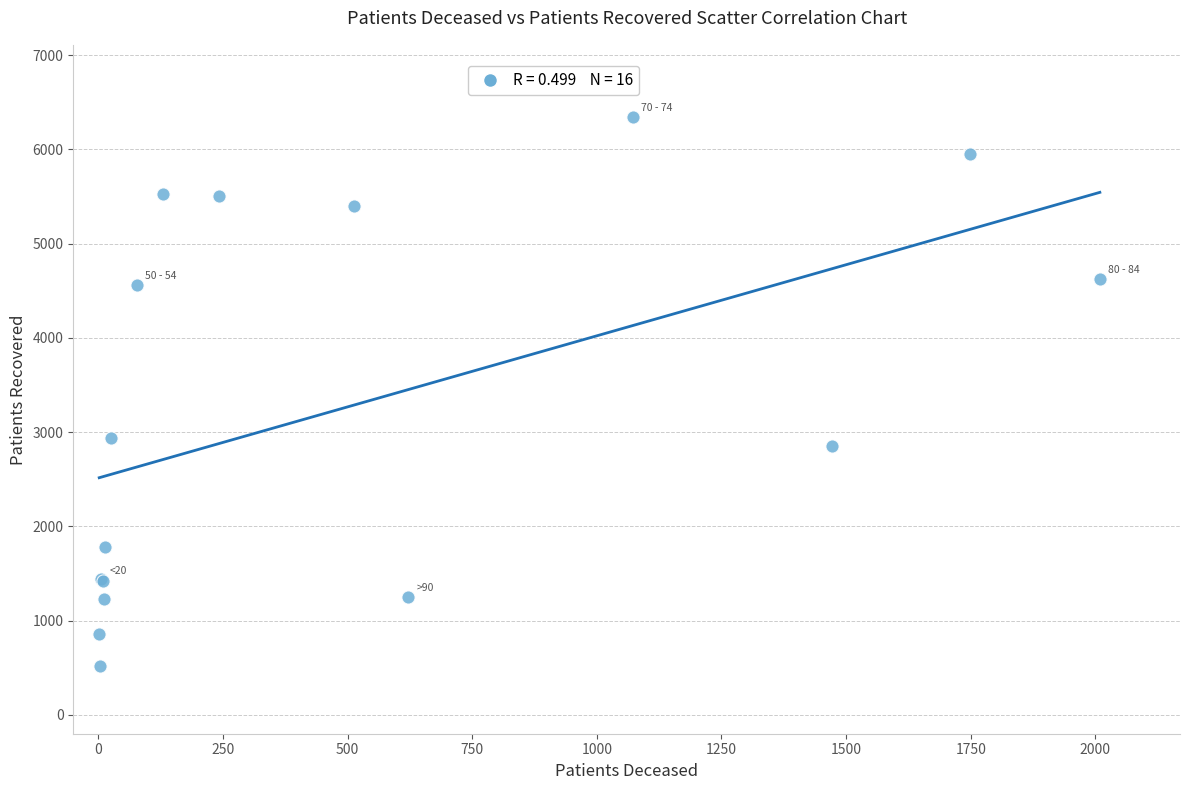

What Y value in the scatter plot is closest to 3434?

2940